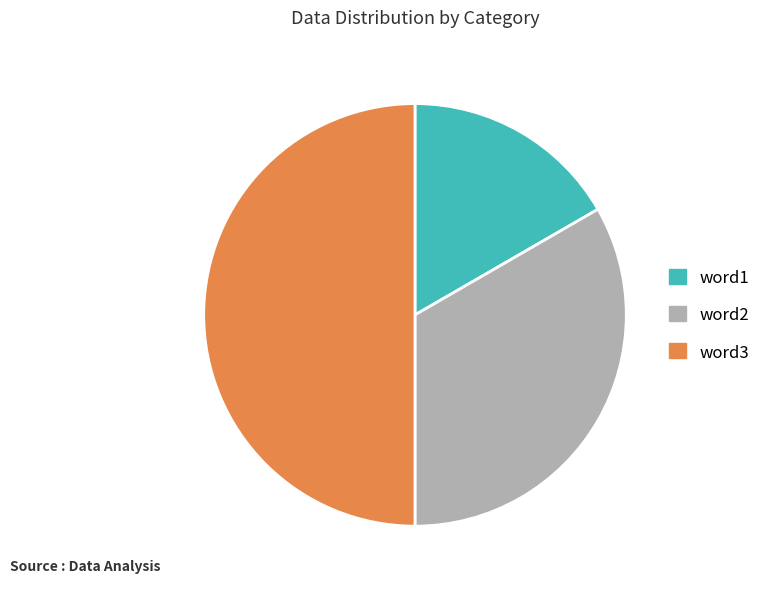

Is word2 the majority of the pie?

No